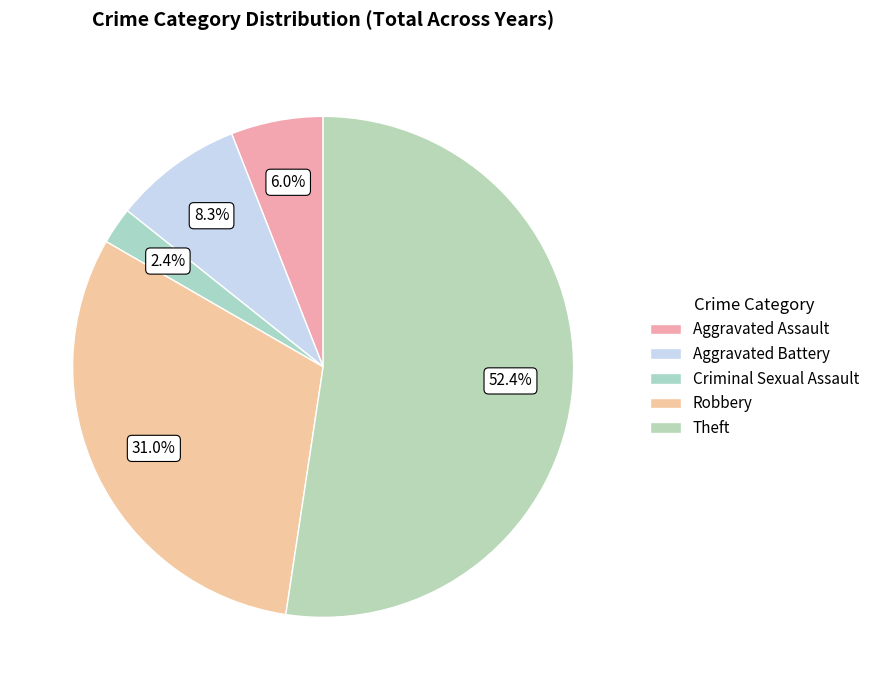

Between Aggravated Battery and Robbery, which is larger?

Robbery